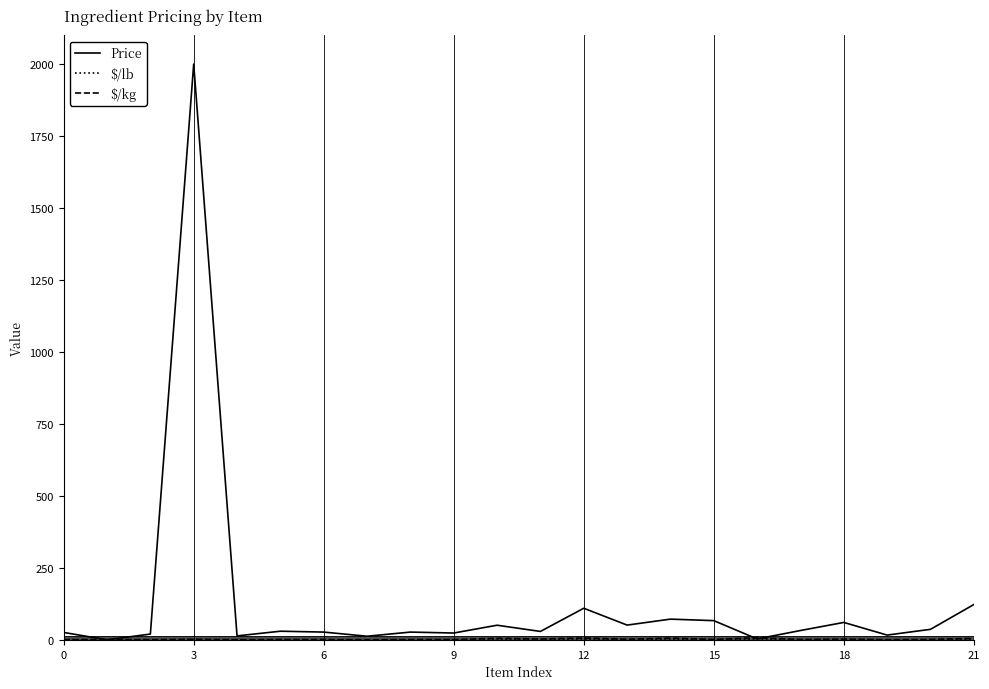

How many values in the Price series exceed 30?

11